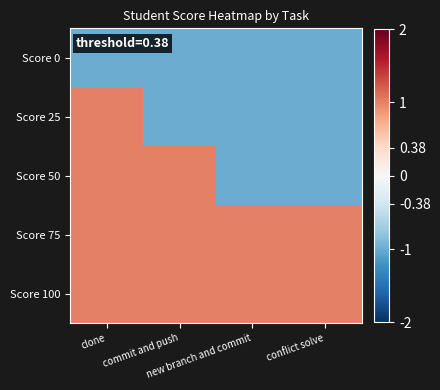

Reading left to right, transcribe all the data shown in this chart.

Score 0: clone=-1	commit and push=-1	new branch and commit=-1	conflict solve=-1
Score 25: clone=1	commit and push=-1	new branch and commit=-1	conflict solve=-1
Score 50: clone=1	commit and push=1	new branch and commit=-1	conflict solve=-1
Score 75: clone=1	commit and push=1	new branch and commit=1	conflict solve=1
Score 100: clone=1	commit and push=1	new branch and commit=1	conflict solve=1